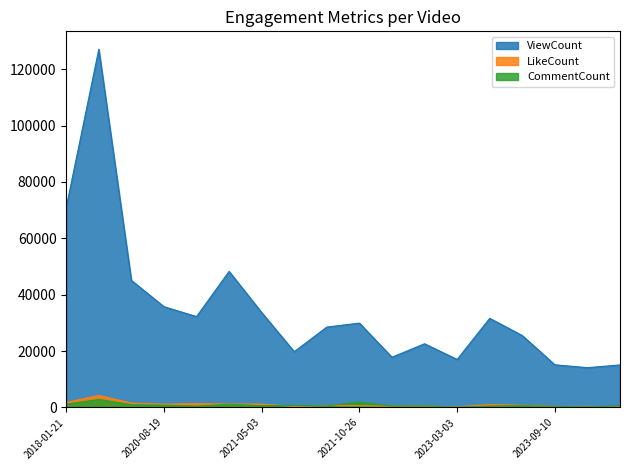

At which category does CommentCount reach its first local peak?

2018-01-22